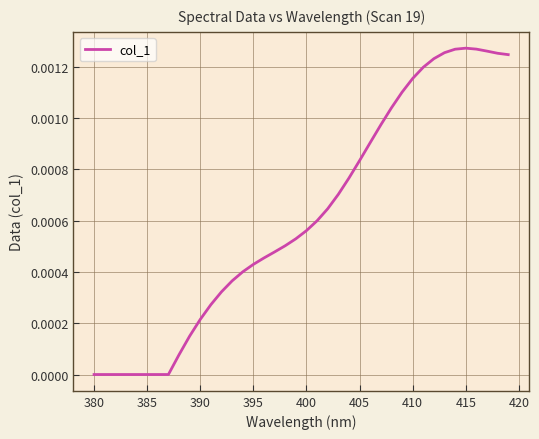

How many lines are shown in the chart?

1